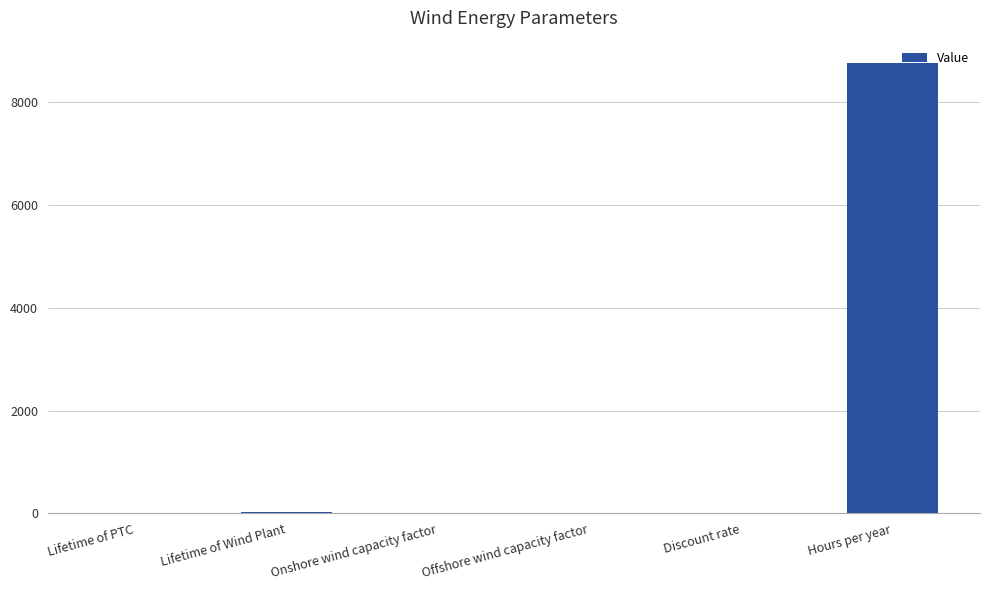

Which label corresponds to the largest value in the chart?

Hours per year